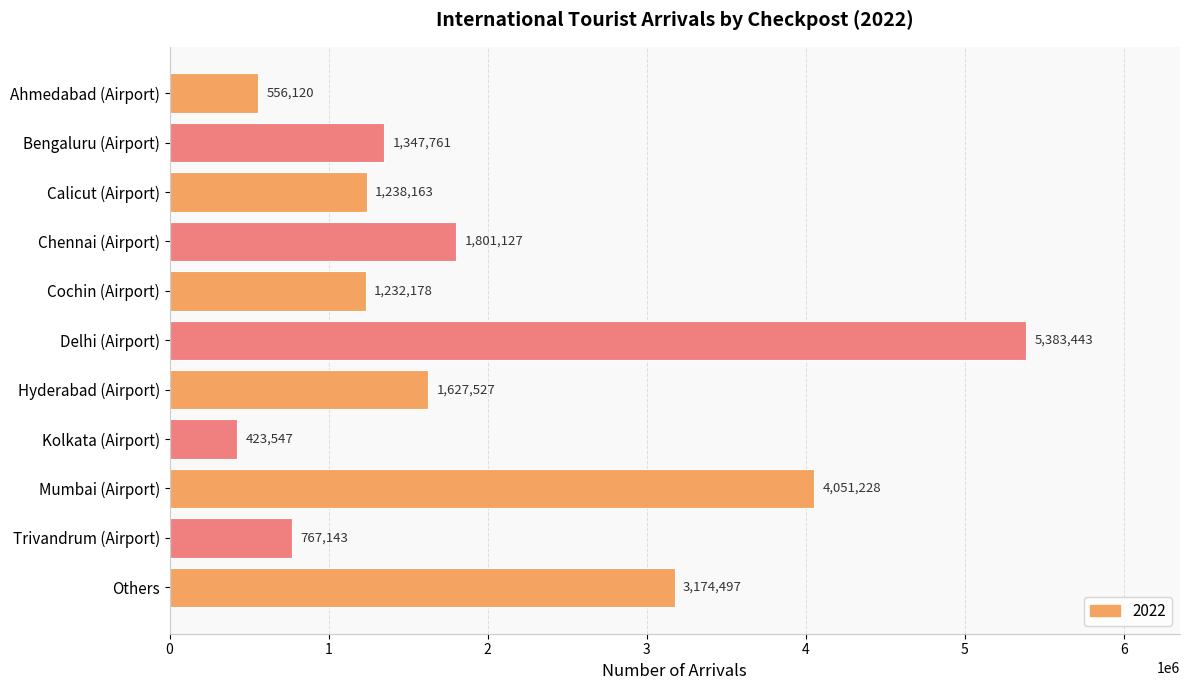

Is it true that the value at Cochin (Airport) is 1232178?

True